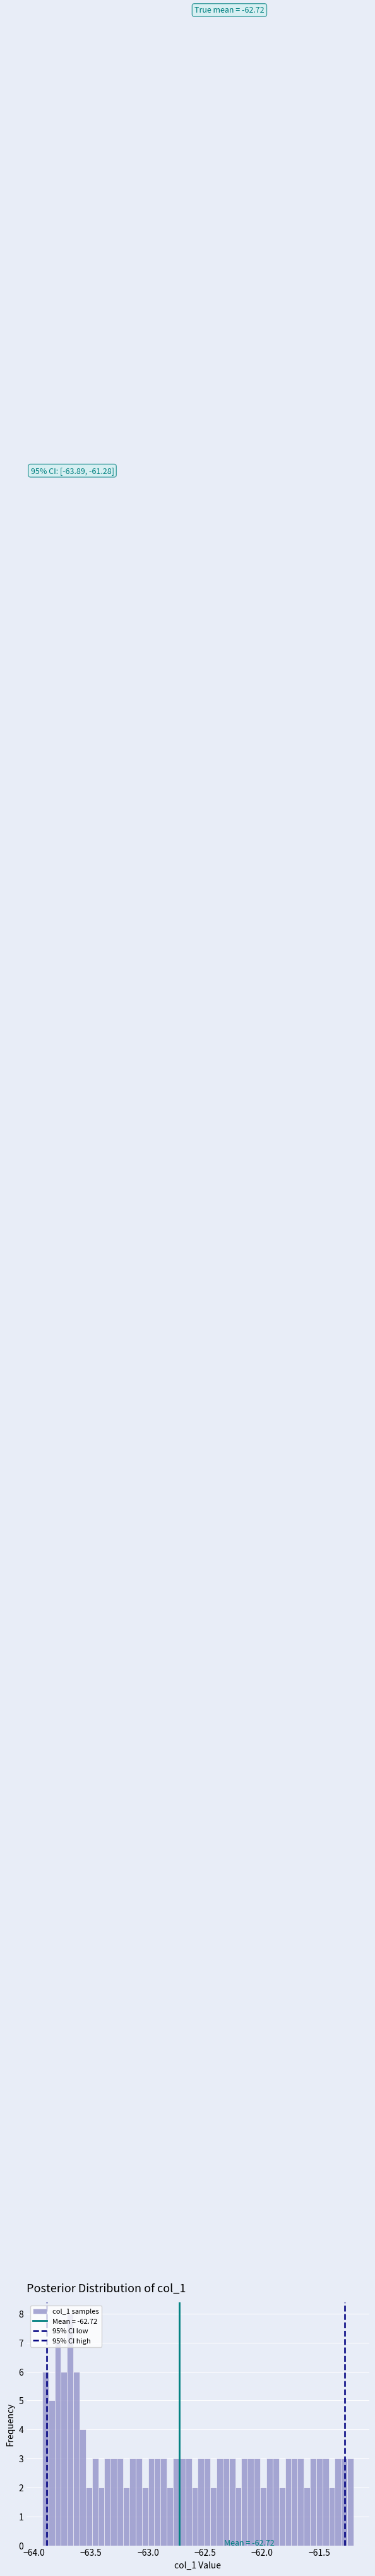

Around what value on the x-axis is the tallest bar? Give the approximate position of its centre, as read against the axis.

-63.70